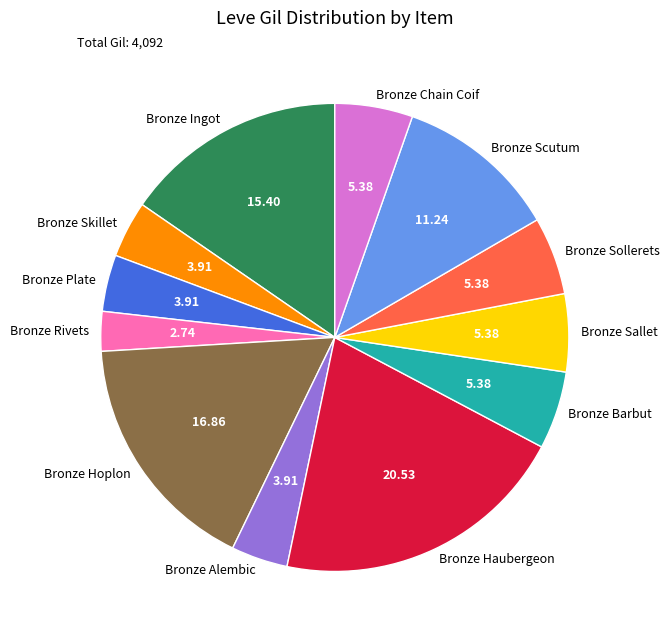

How many slices are in this pie chart?

12